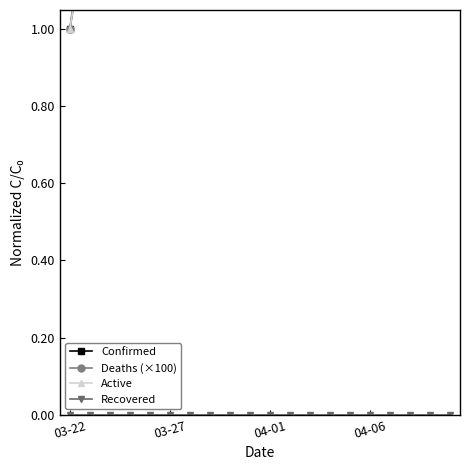

Which category has the lowest value across all series?

03-22